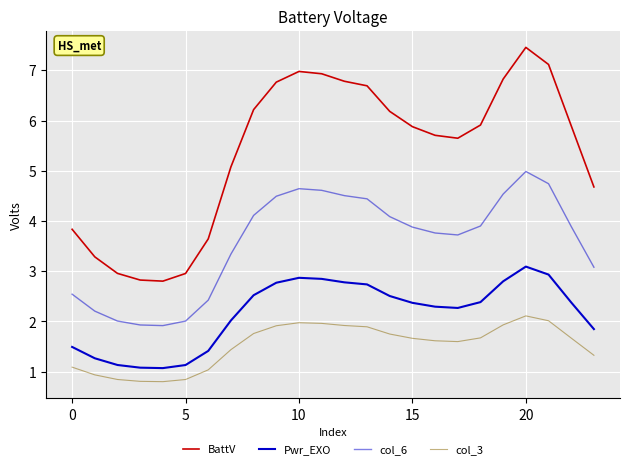

How many interior local peaks does the Pwr_EXO series have?

2